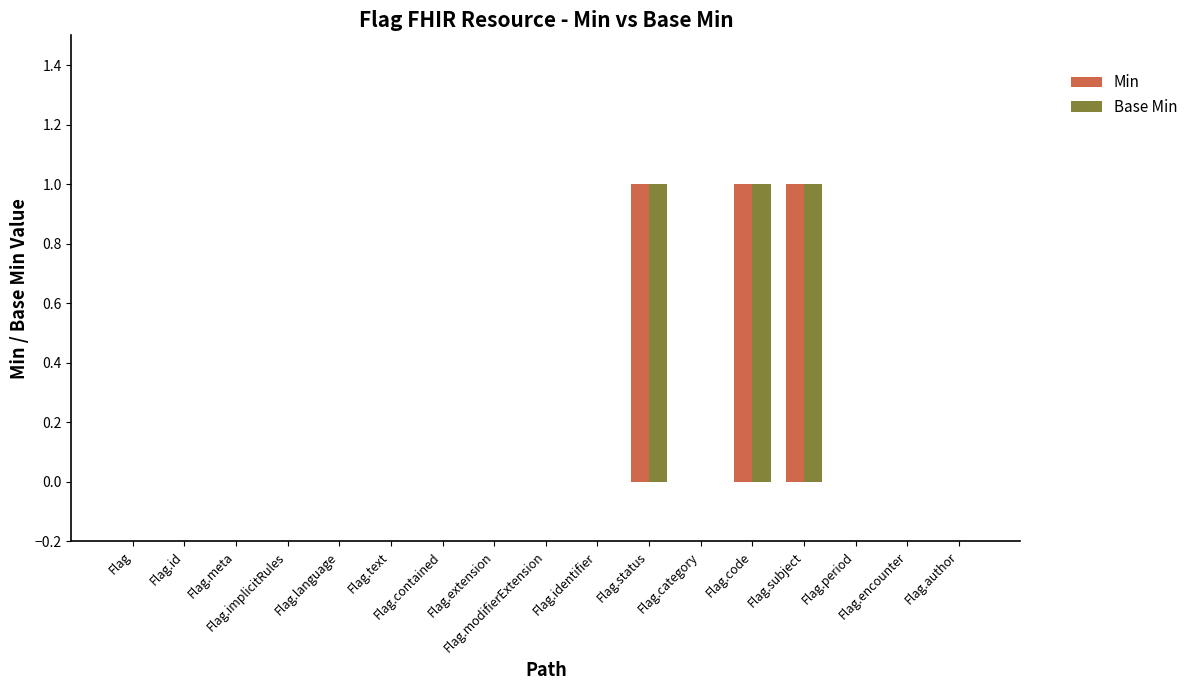

What is the sum of all Min values?

3